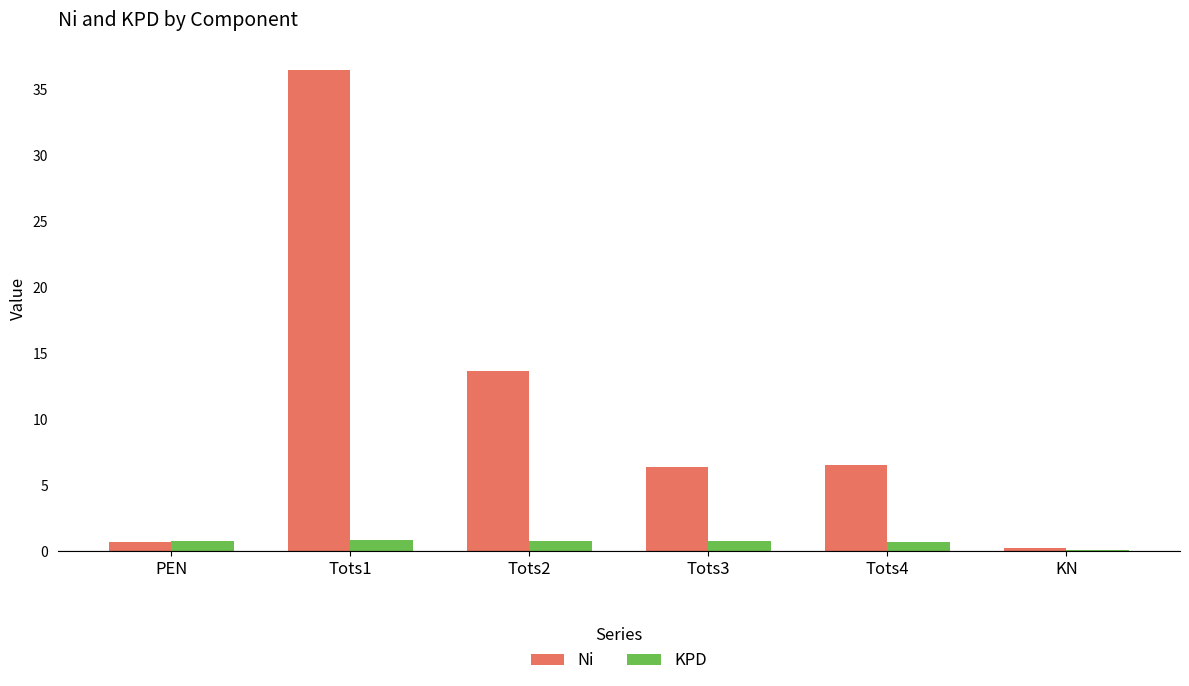

Is it true that Ni equals 22.6 at Tots2?

False